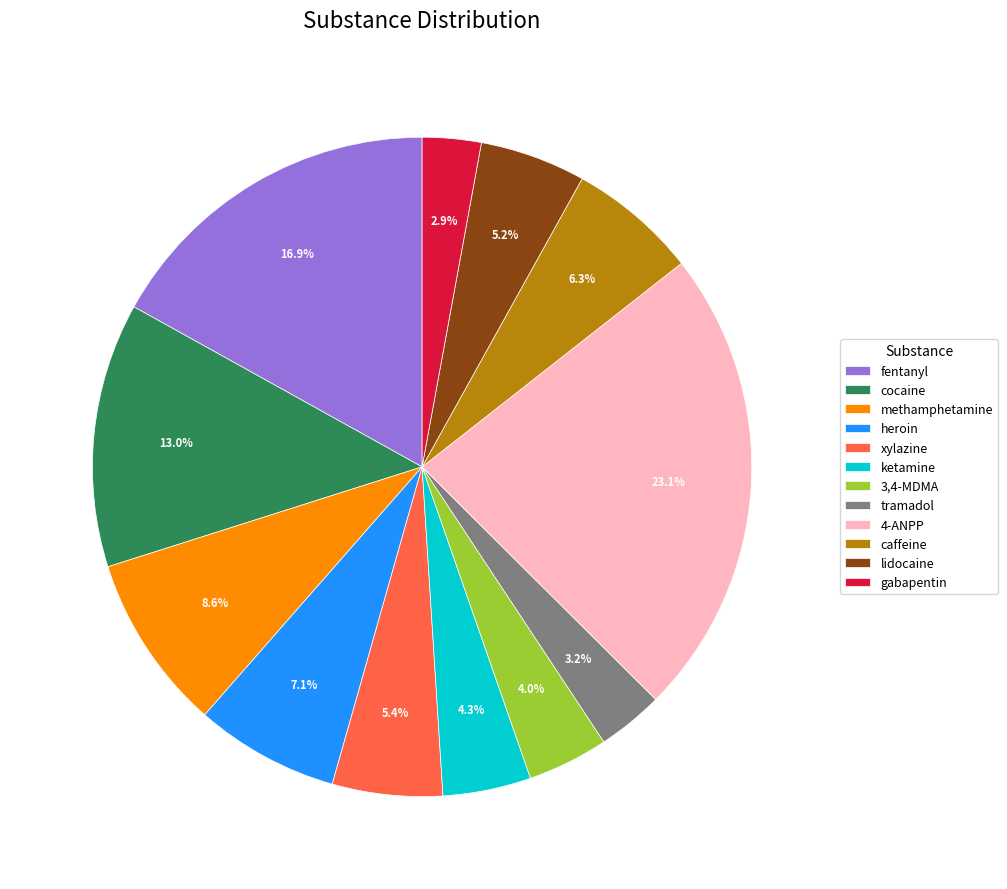

How much of the chart is everything except heroin?

92.9%